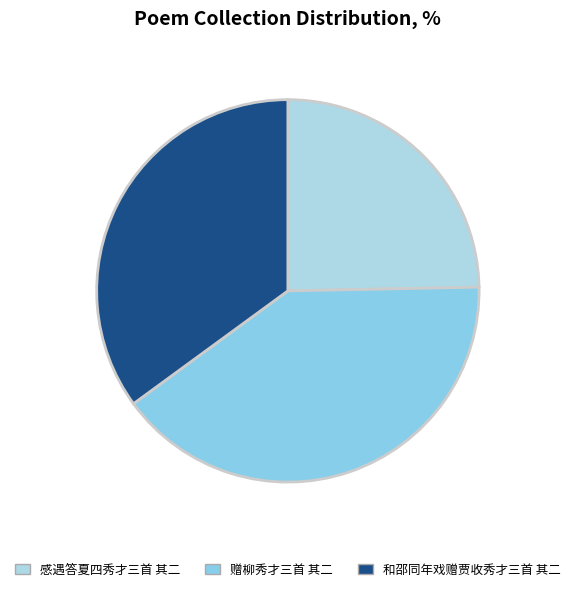

Approximately how many times larger is the value at 赠柳秀才三首 其二 compared to 和邵同年戏赠贾收秀才三首 其二?

1.1